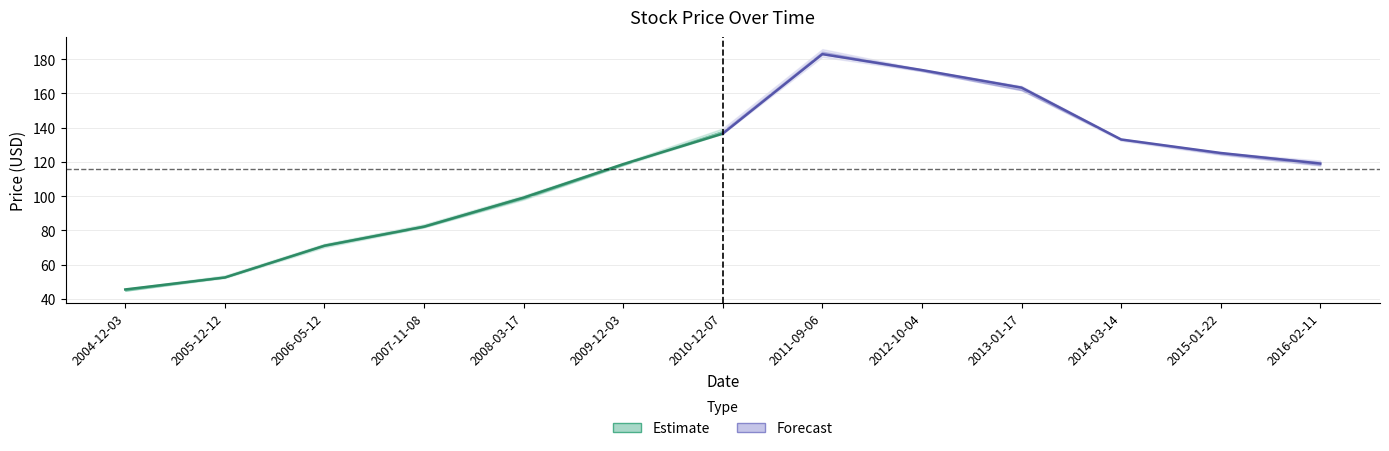

How many data points in High are less than 120?

6